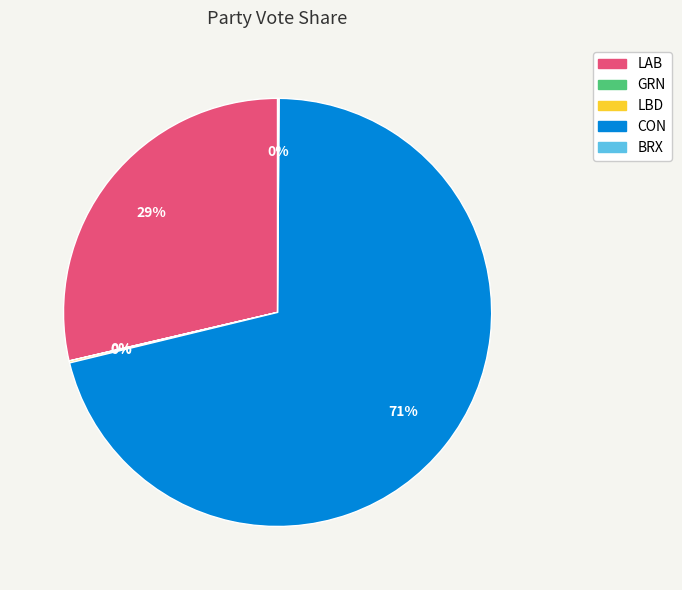

To the nearest percent, what percentage of the pie is LAB?

29%